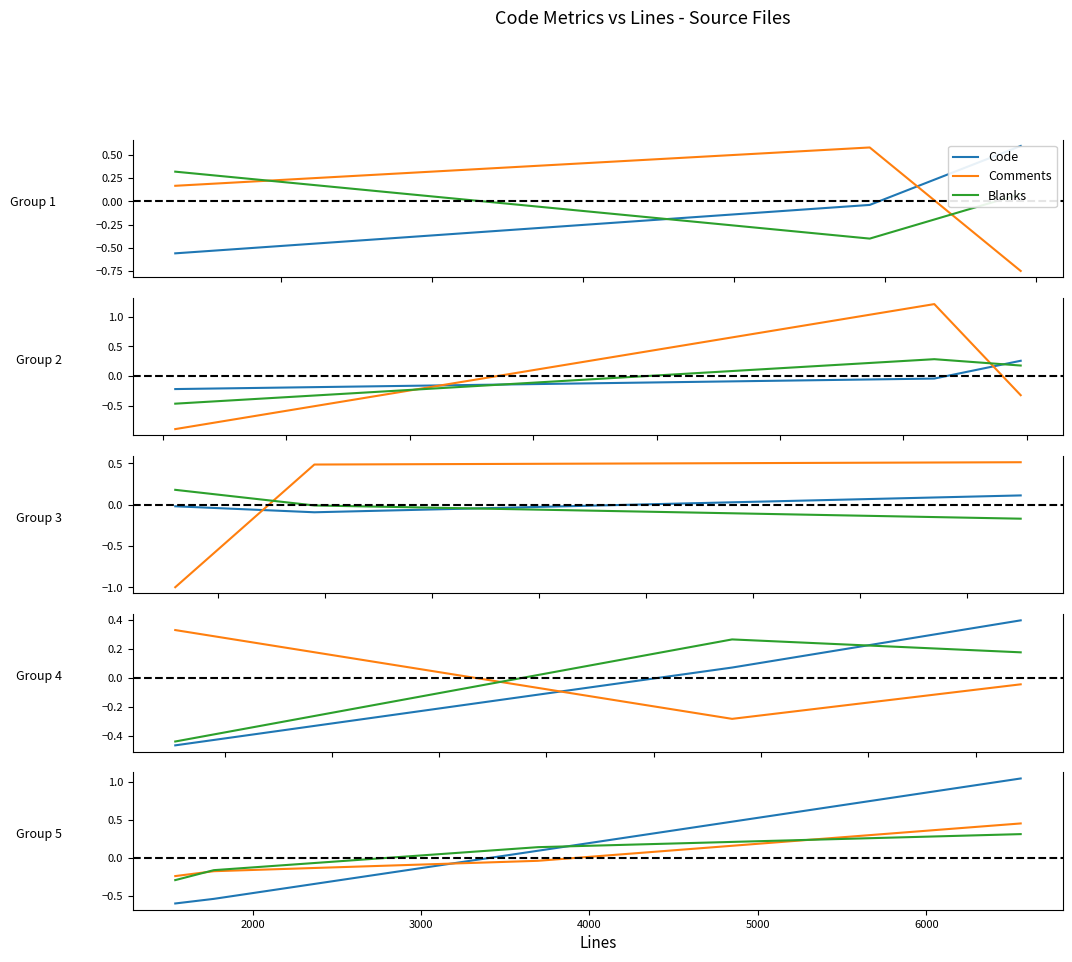

What are all the series names shown in the legend?

Code, Comments, Blanks